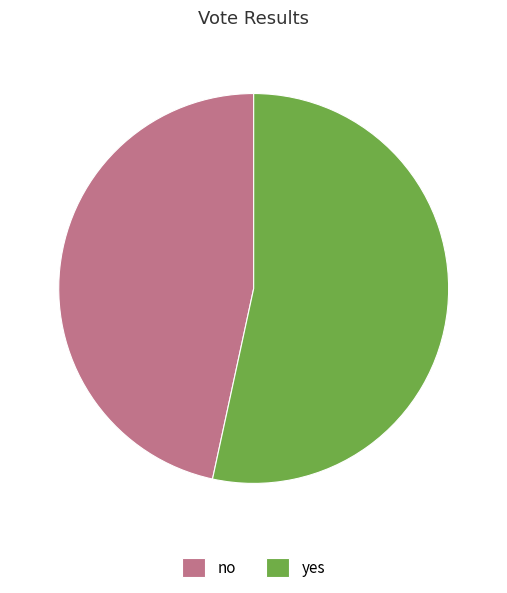

Does any single category account for the majority?

Yes